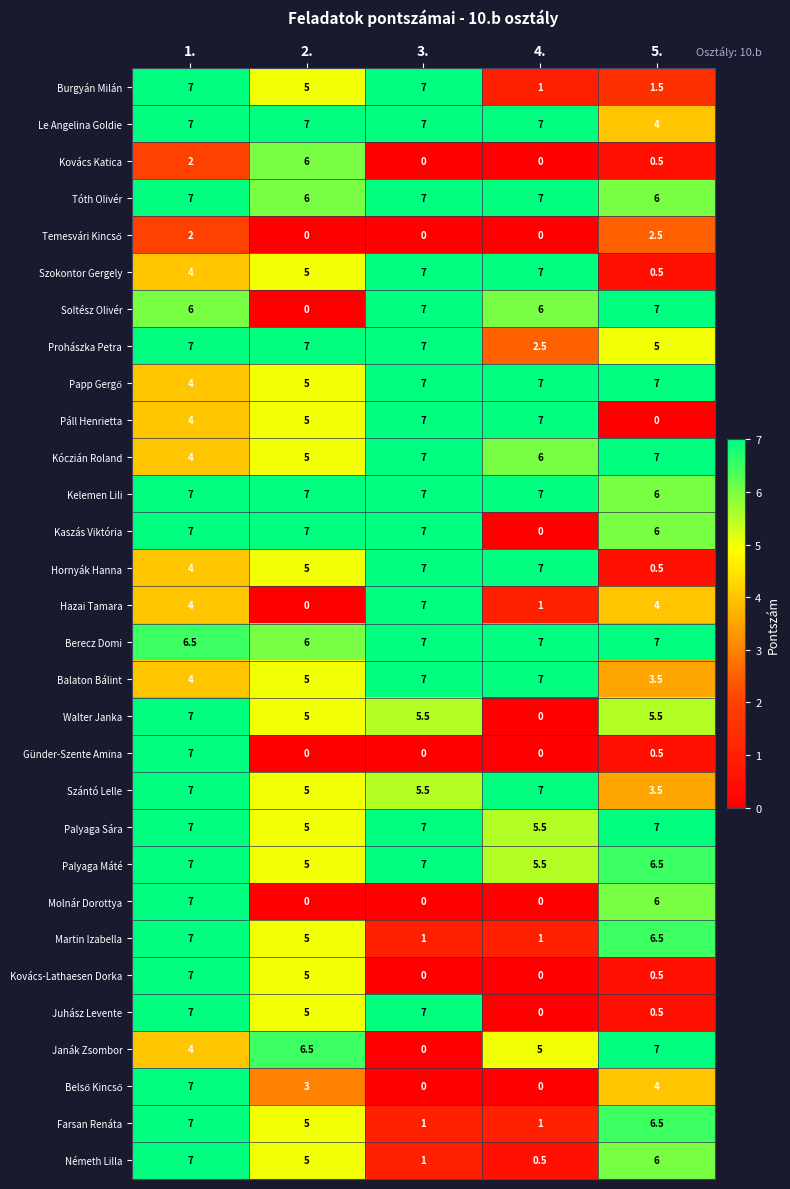

What is the greatest value displayed?

7.0